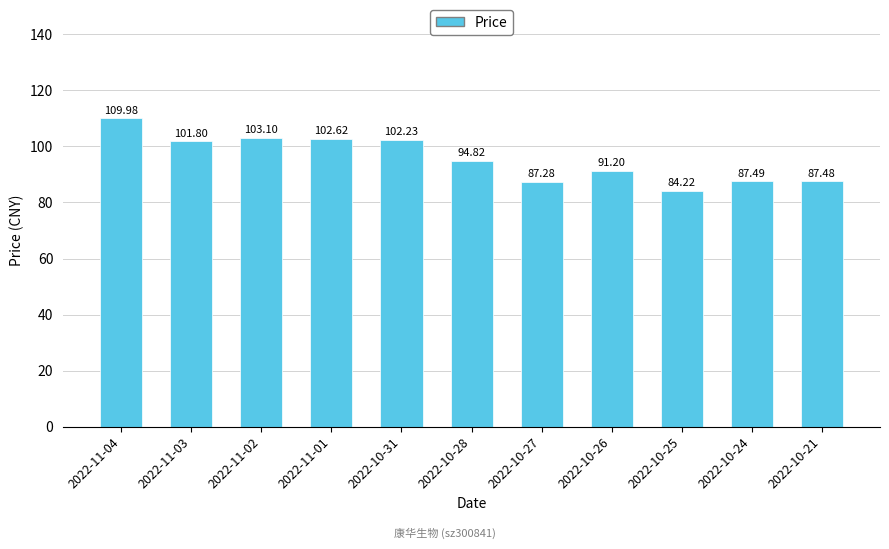

What is the maximum value shown in the chart?

110.0